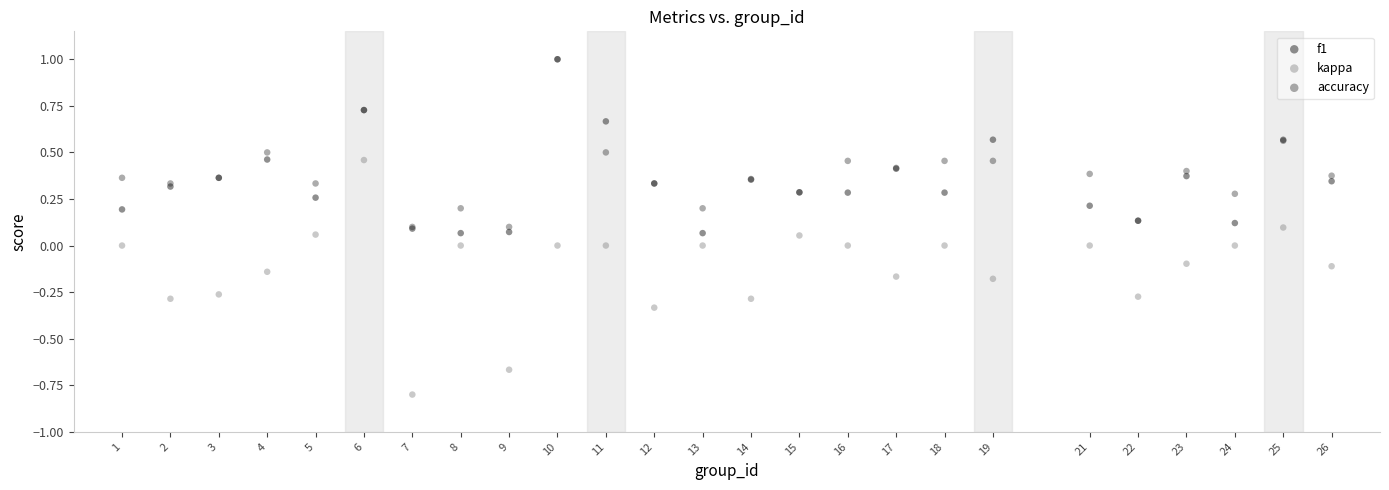

What are all the series names shown in the legend?

f1, kappa, accuracy